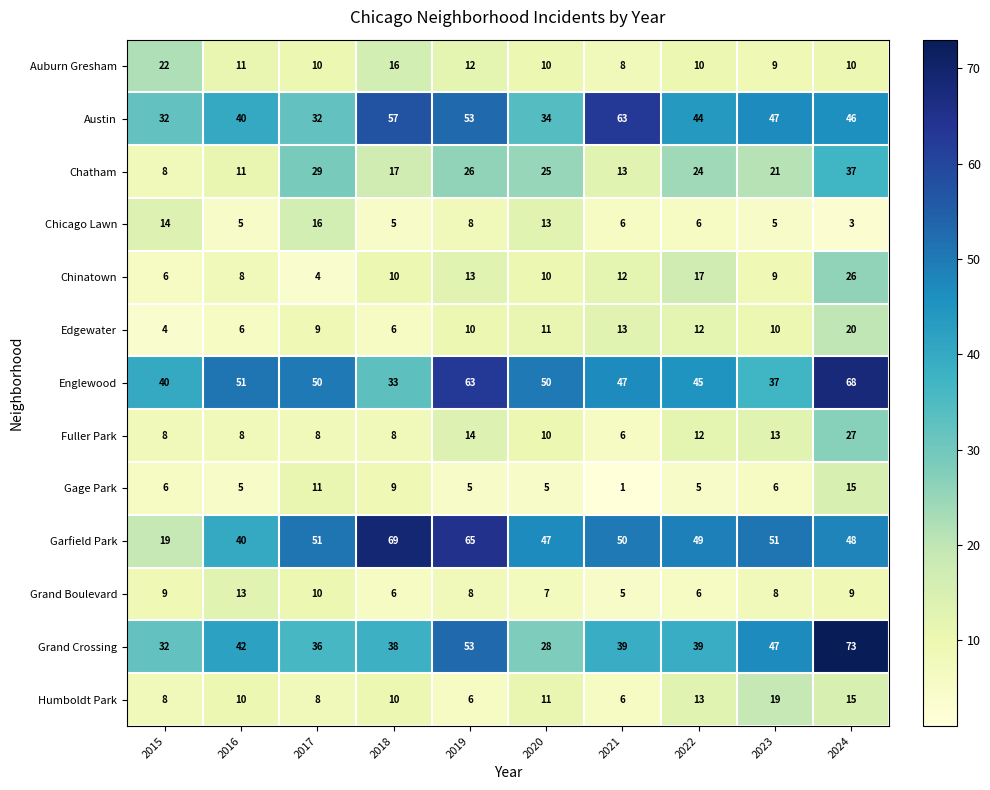

Which series has the largest total across all categories?

Garfield Park